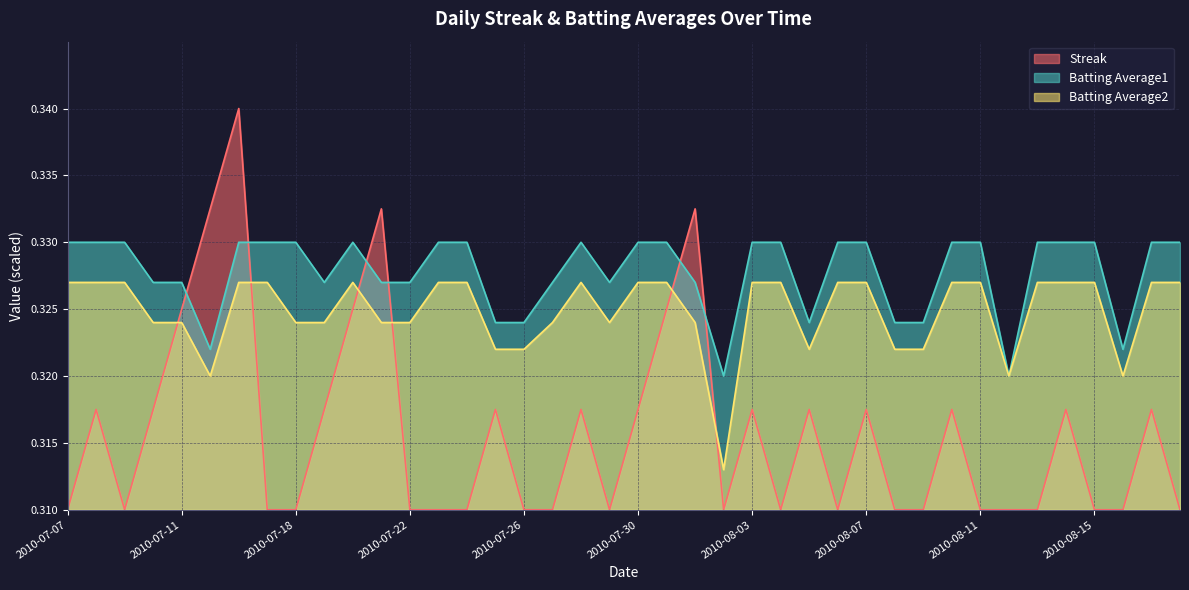

What is the label of the 3rd point from the right?

2010-08-16